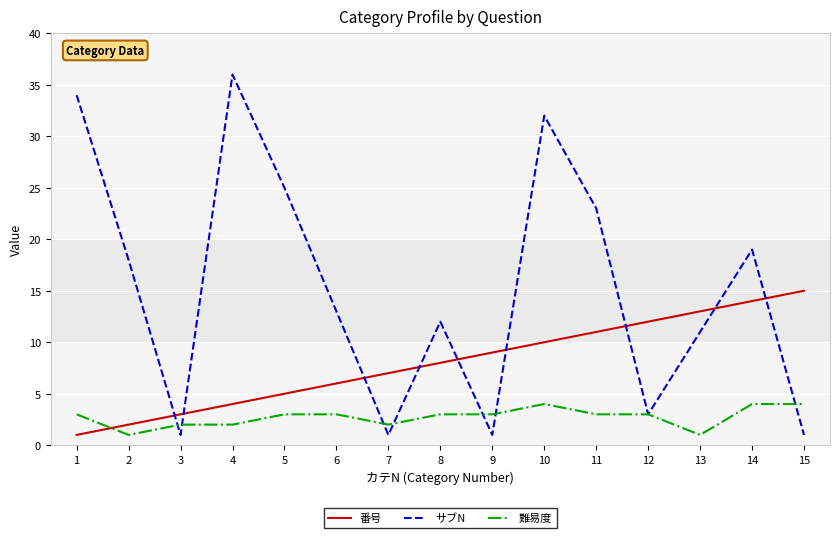

Which series has the largest total across all categories?

サブN